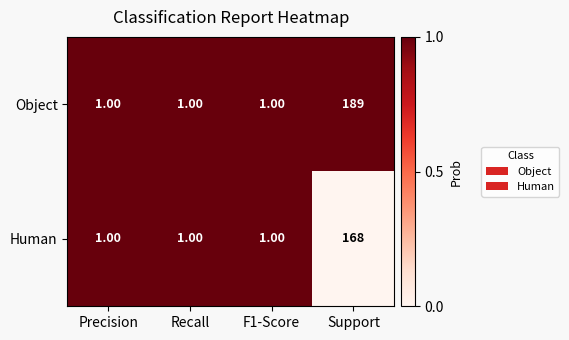

Count the values in the range 1 to 2.

3